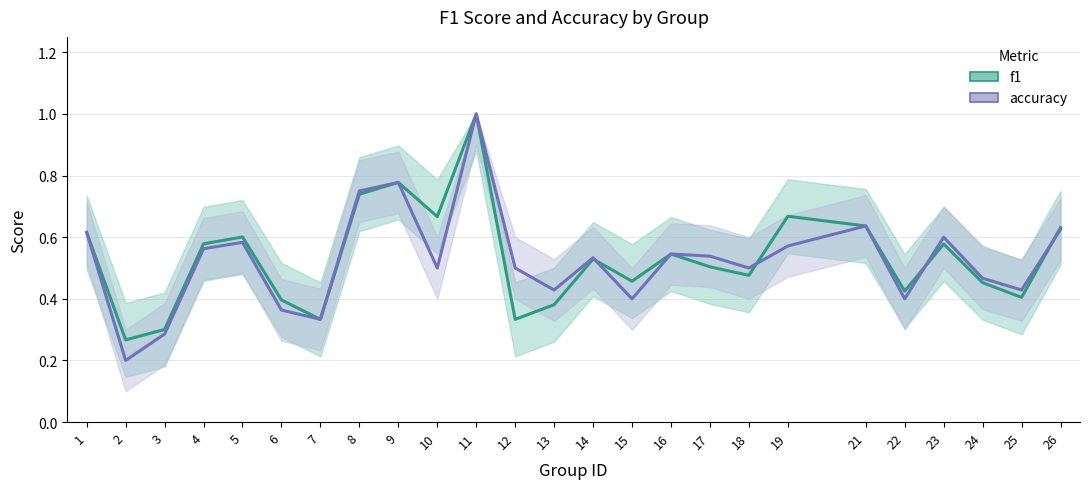

True or false: f1 has a value of 0.9 at 21.

False